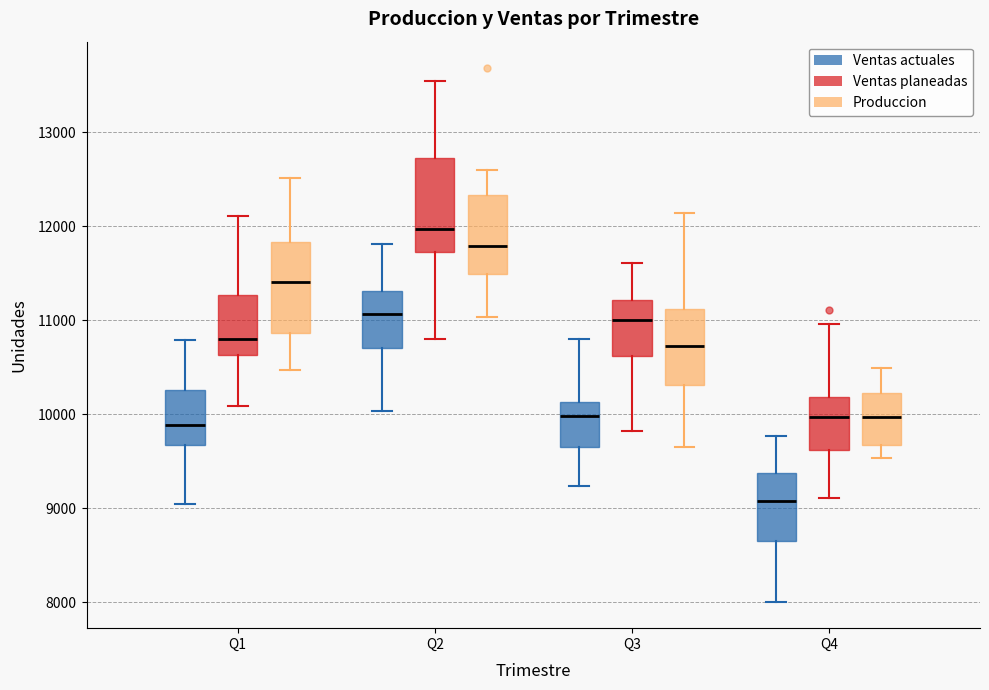

Where does the lower whisker of the box for Q3 (Produccion) end on the y-axis? The values are not printed on the chart, so give them approximately, as read against the axis.

9600